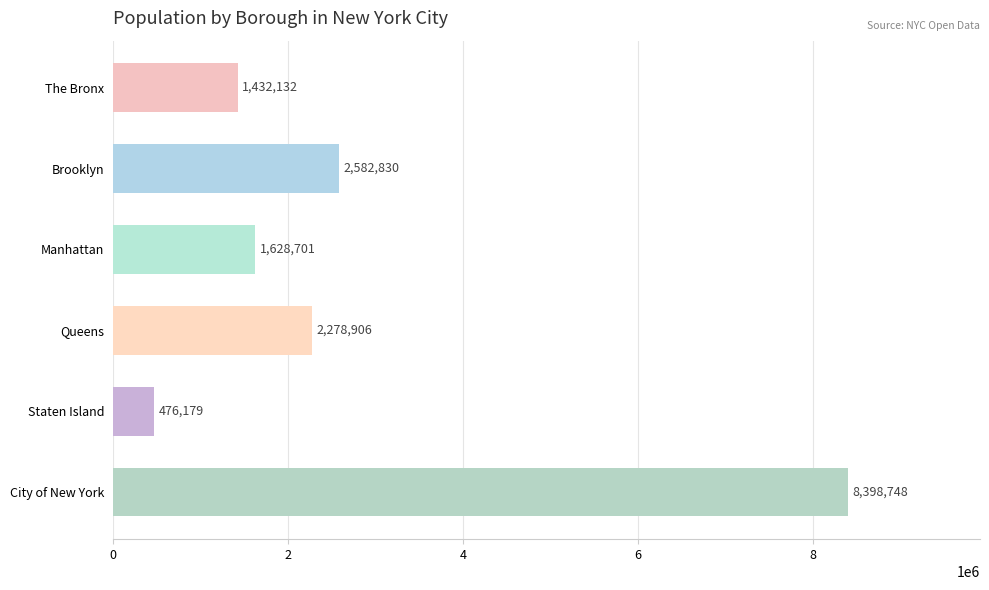

Does the chart contain any negative values?

No